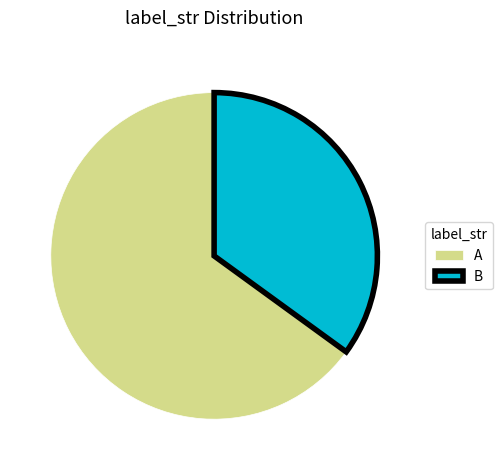

Combined, do A and B account for over 50%?

Yes